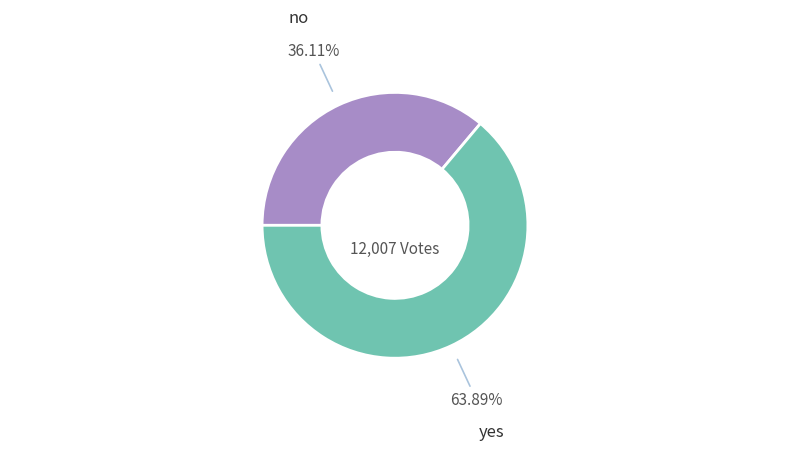

Does any single category account for the majority?

Yes